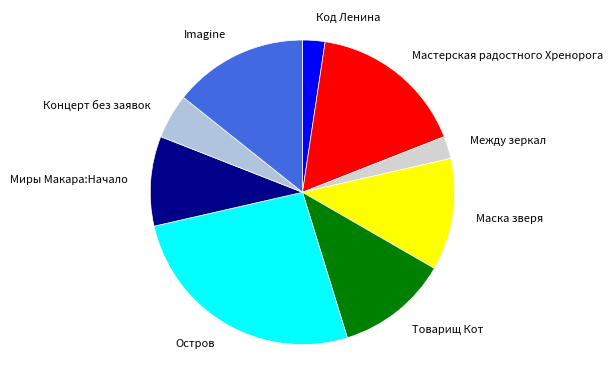

What is the ratio of the value at Imagine to the value at Концерт без заявок?

3.0